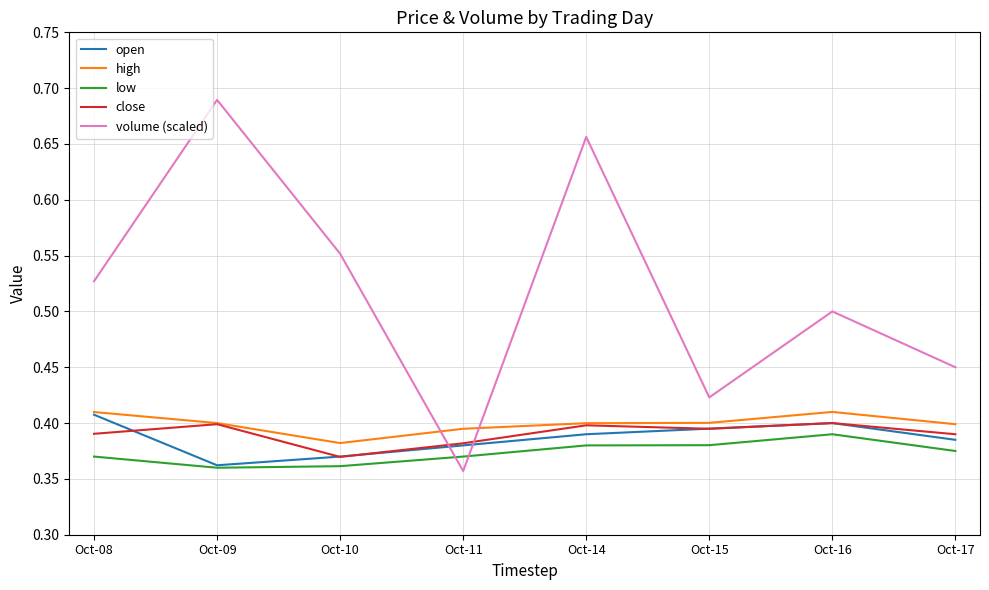

Which series has the widest spread of values?

volume (scaled)